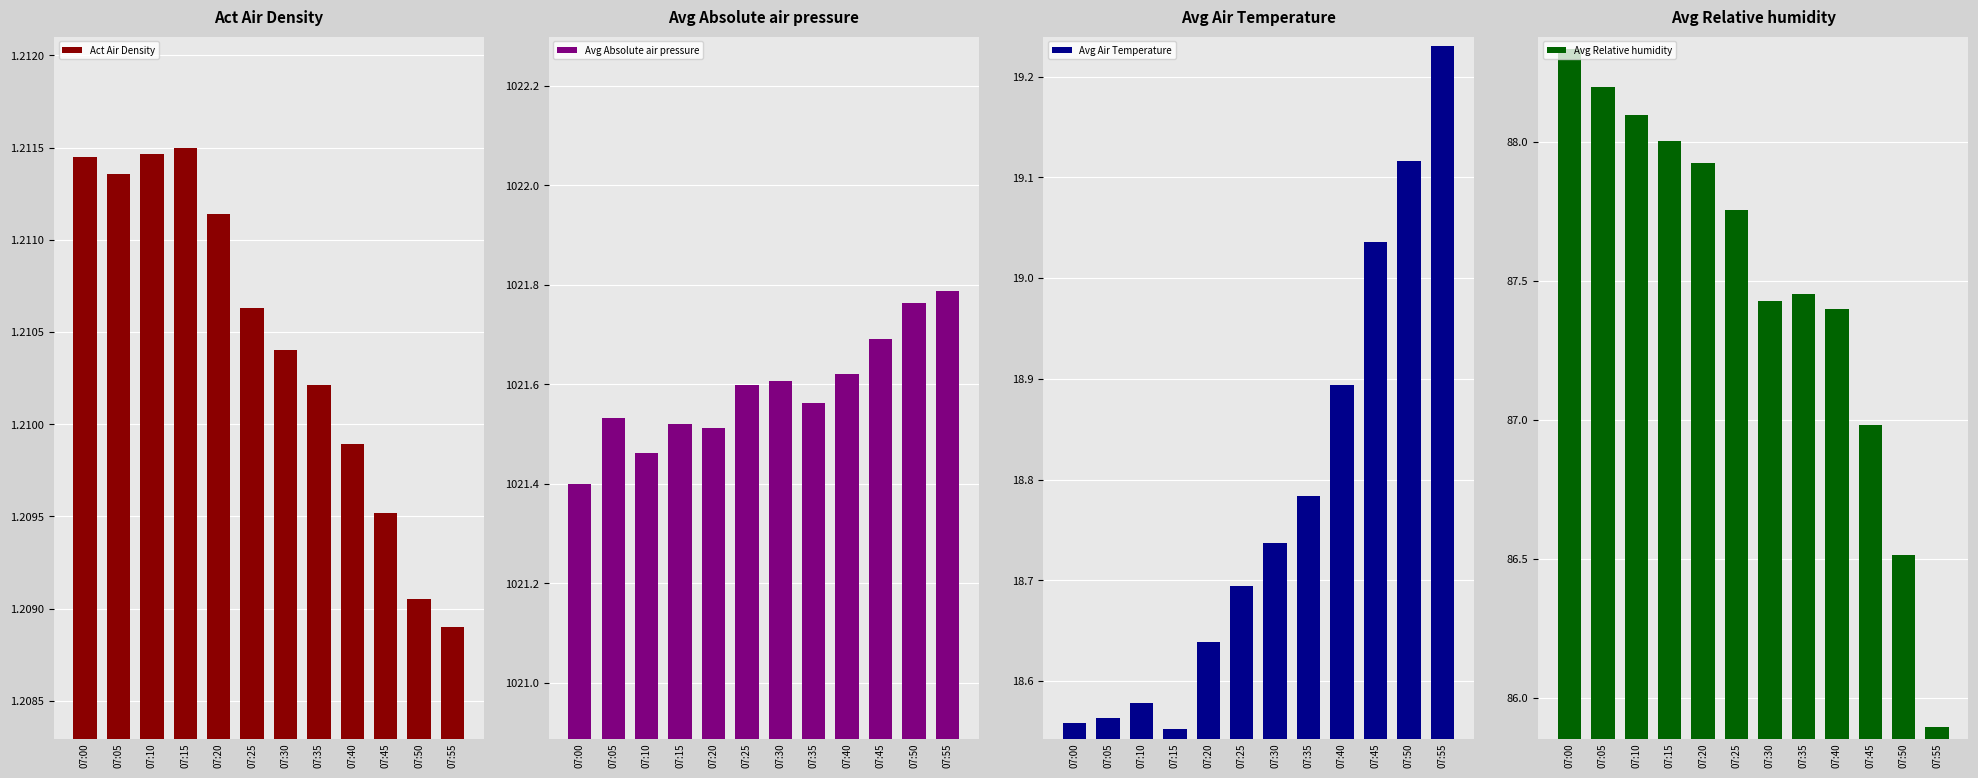

What is the spread (max minus min) of values at 07:45?

1020.5